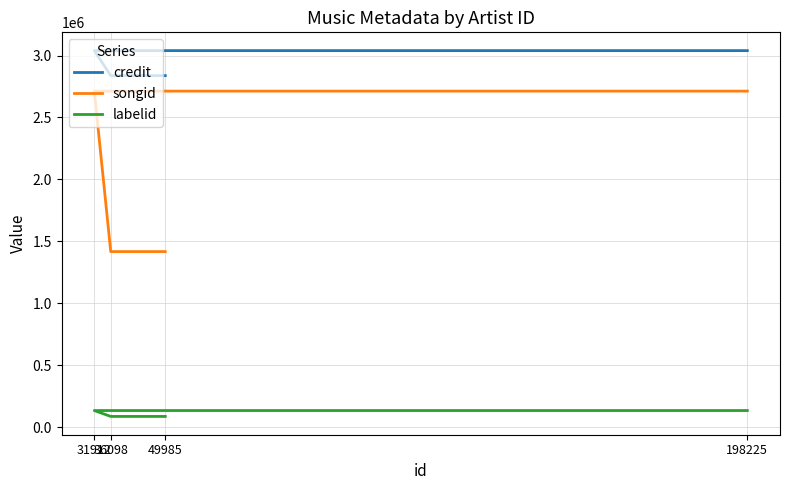

How many values in the credit series are below 3040080?

2